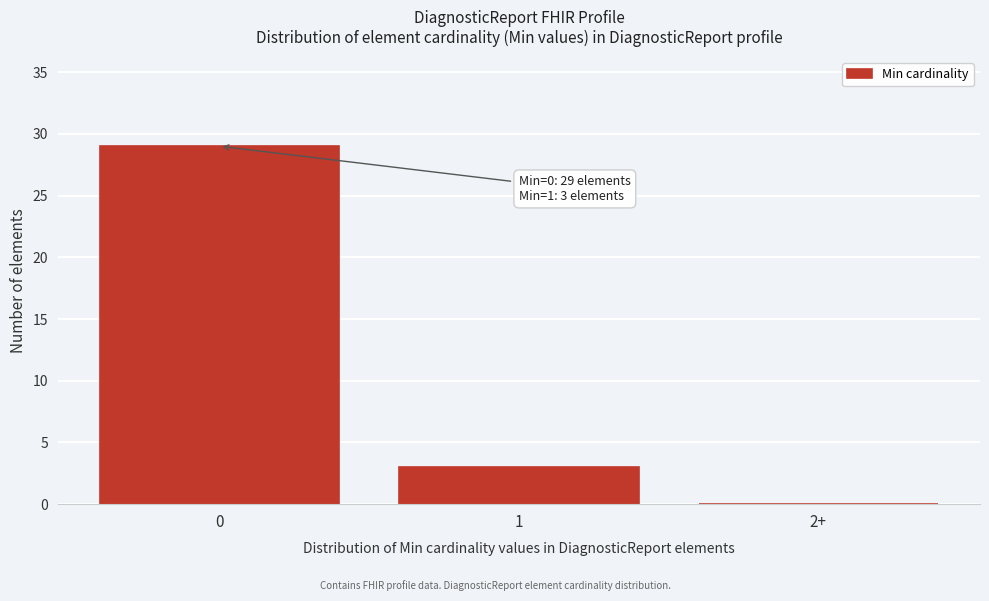

Reading left to right, what are all the values shown in this chart?

0=29	1=3	2+=0